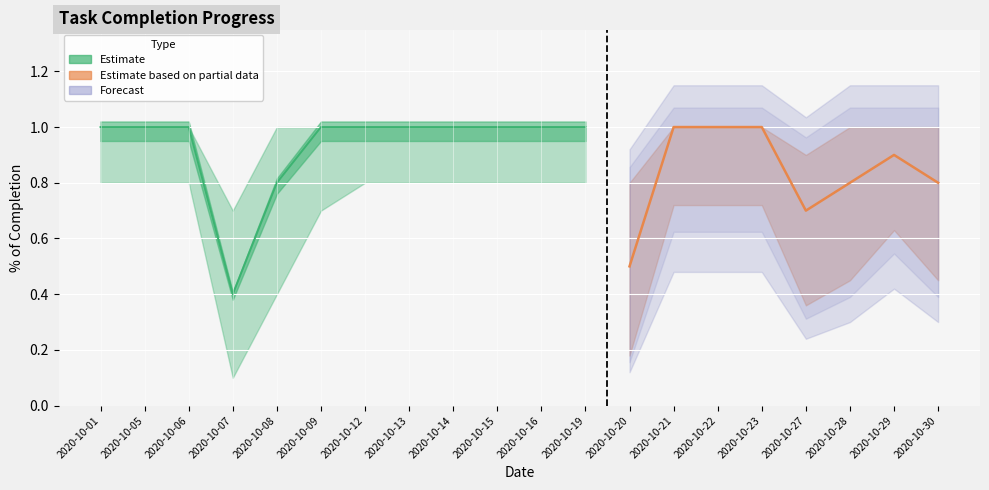

Rank the categories by lower_band value from lowest to highest.

2020-10-07, 2020-10-20, 2020-10-08, 2020-10-27, 2020-10-28, 2020-10-30, 2020-10-09, 2020-10-29, 2020-10-01, 2020-10-05, 2020-10-06, 2020-10-12, 2020-10-13, 2020-10-14, 2020-10-15, 2020-10-16, 2020-10-19, 2020-10-21, 2020-10-22, 2020-10-23